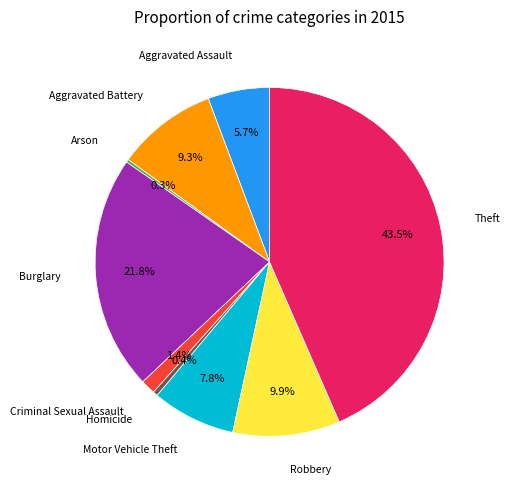

To the nearest percent, what is the difference between the largest and smallest slice percentages?

43%